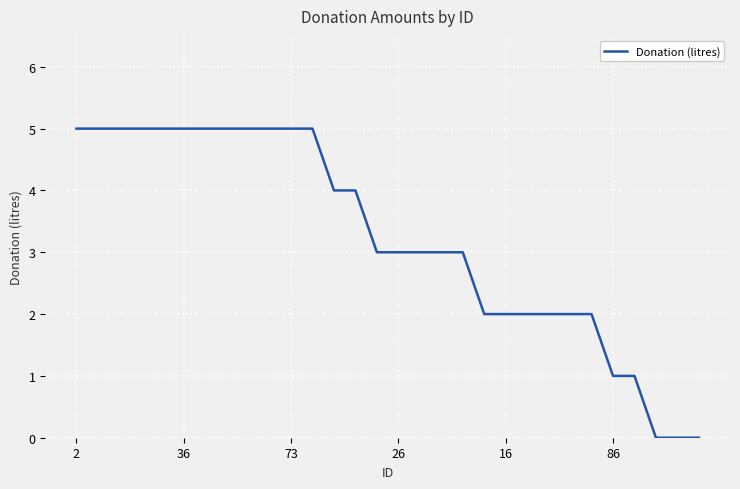

What is the difference between the maximum and minimum values?

5